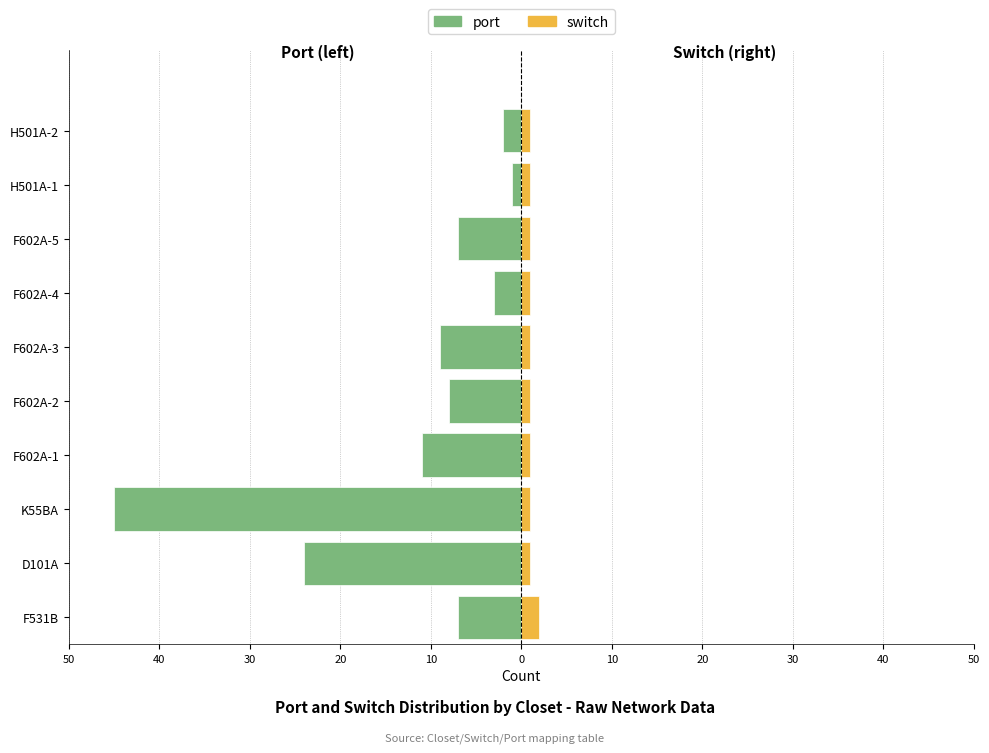

What is the average value of the switch series?

1